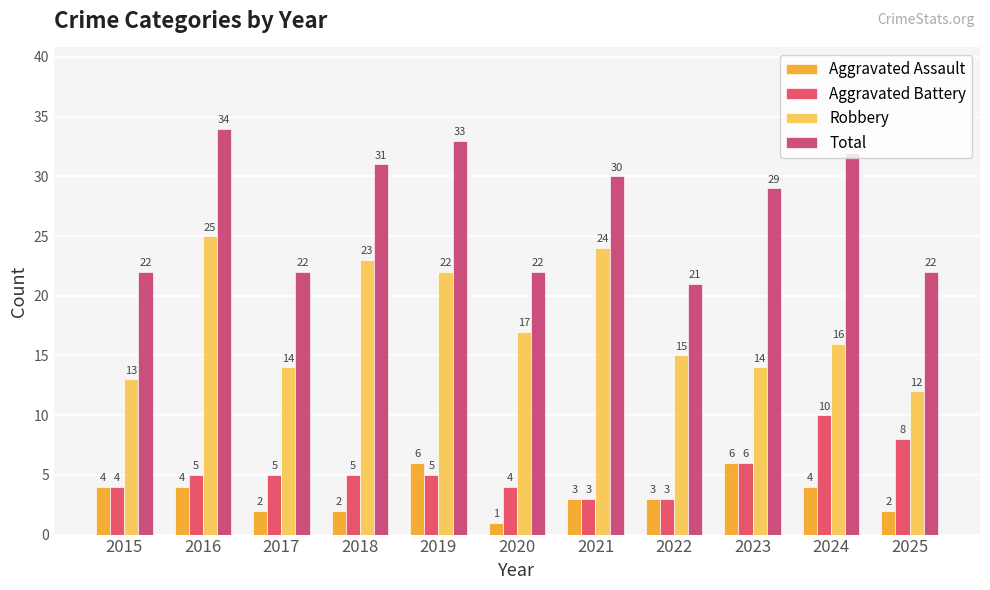

How many values in the Aggravated Battery series are below 5?

4